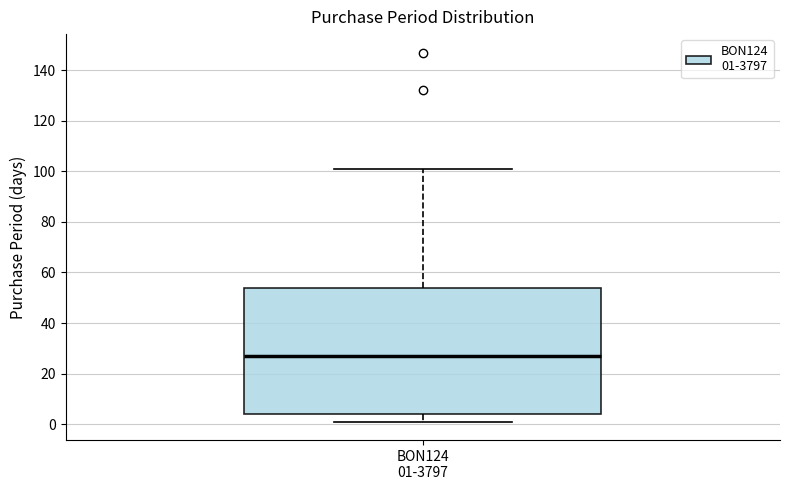

Where does the upper whisker of the box for BON124 01-3797 end on the y-axis? The values are not printed on the chart, so give them approximately, as read against the axis.

102